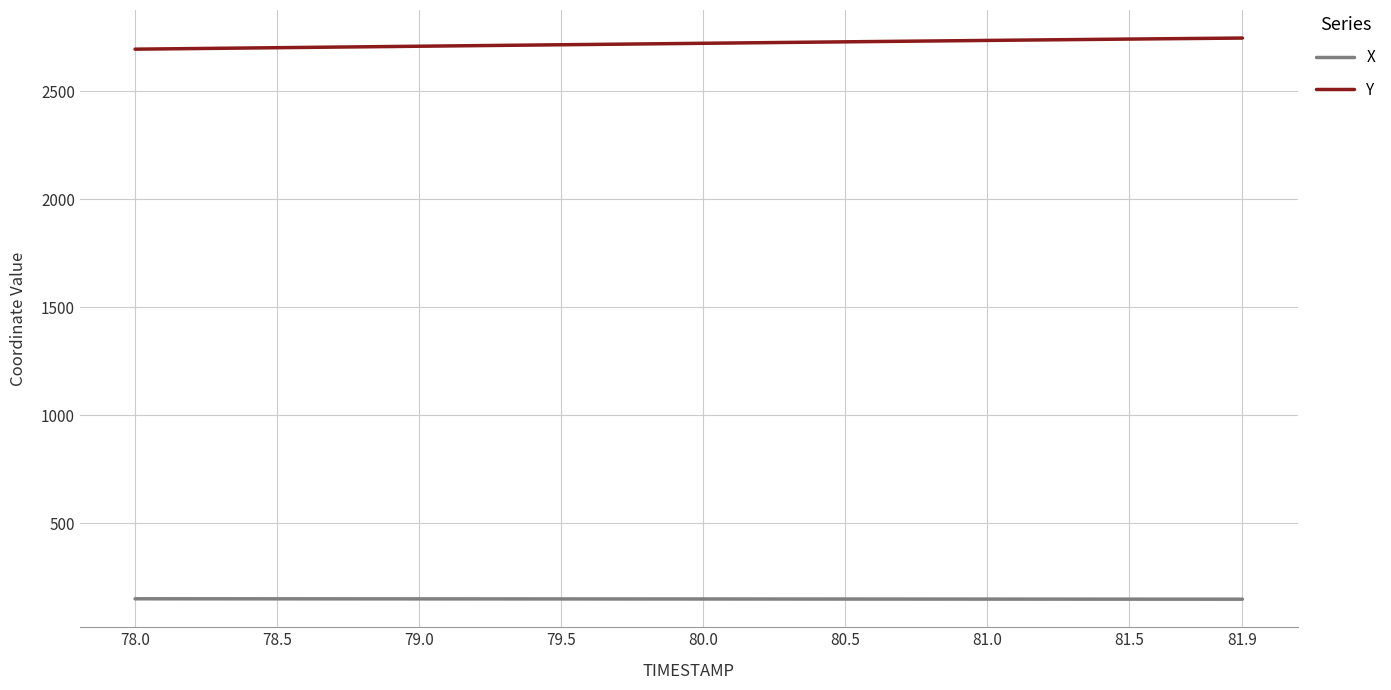

Does the chart display data point markers on the line(s)?

No